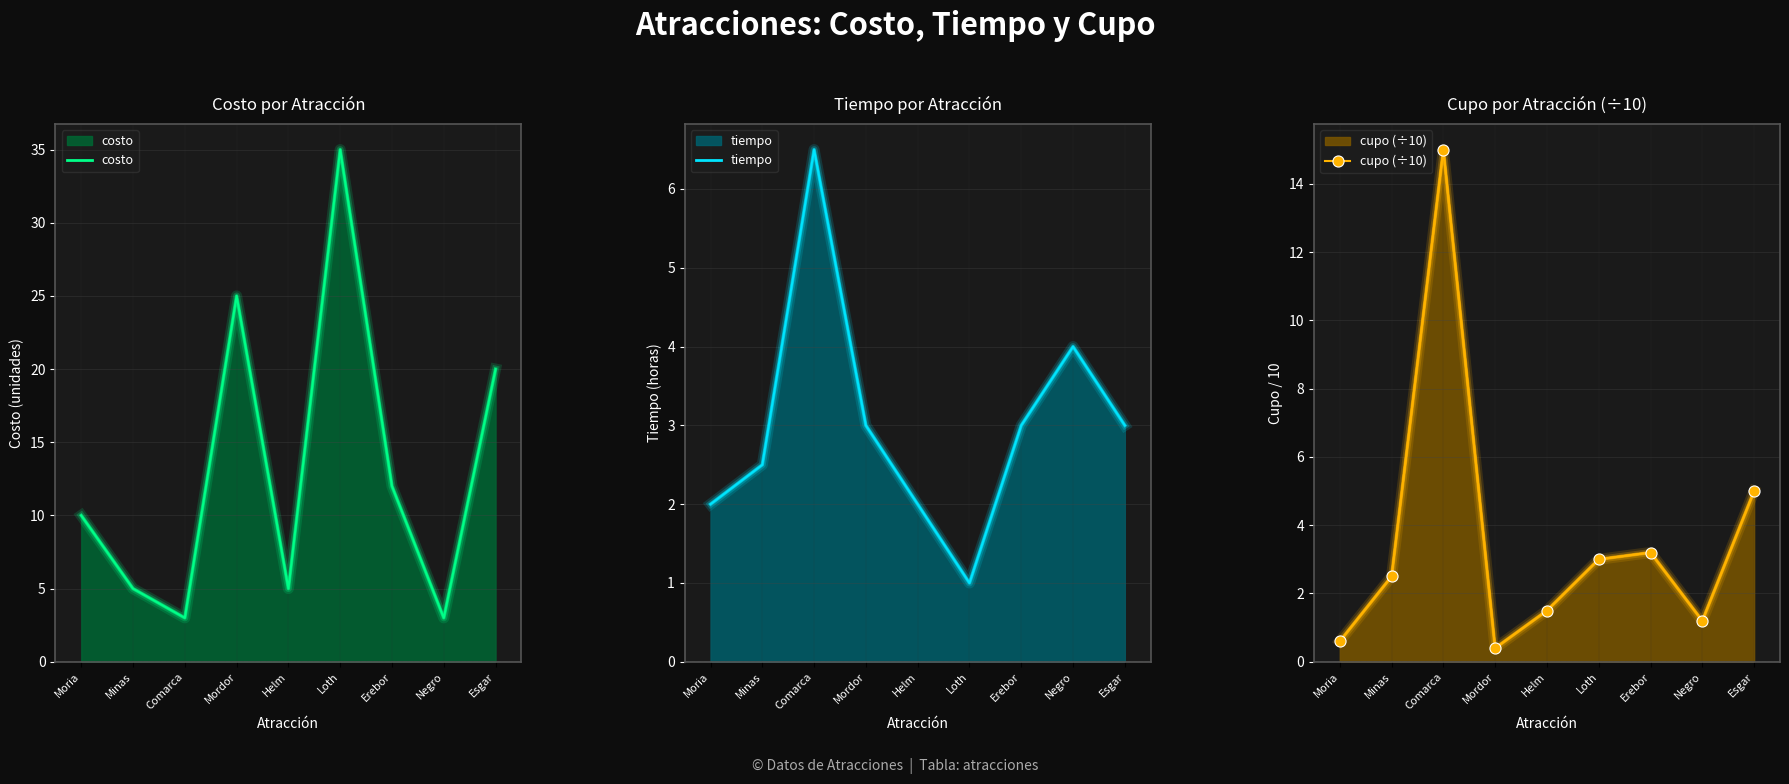

What is the smallest value displayed?

0.4